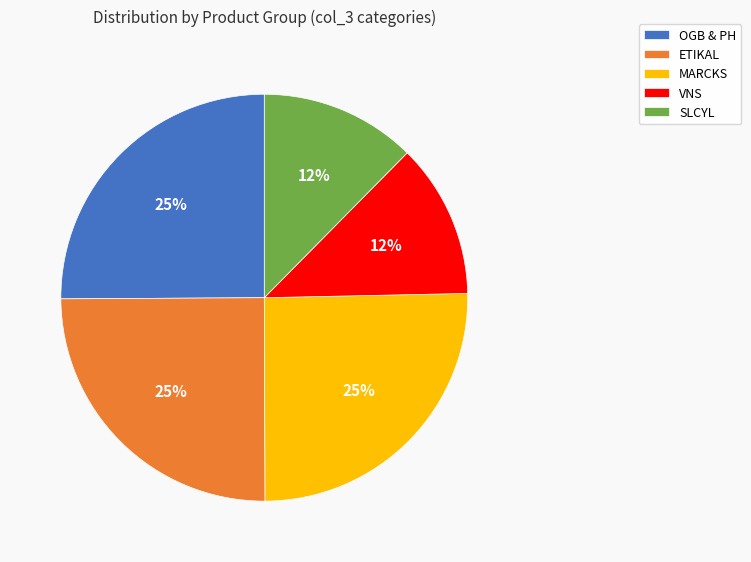

Does VNS account for over 50% of the chart?

No